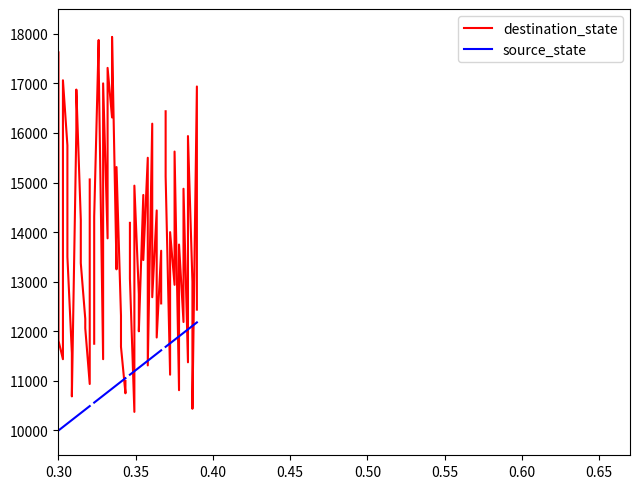

What is the average value of the destination_state series?

13769.5